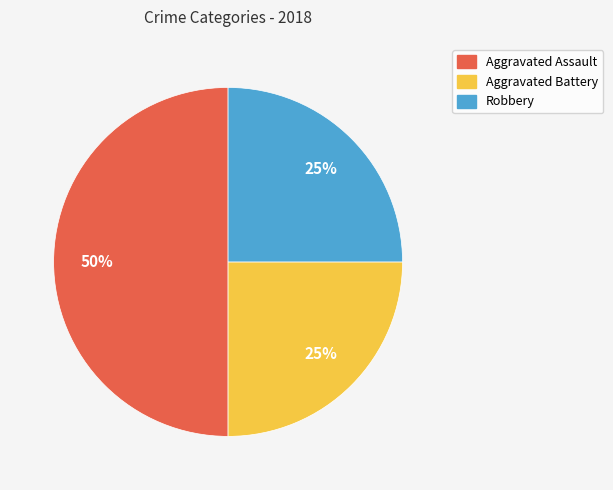

To the nearest percent, what percentage of the pie is Aggravated Assault?

50%